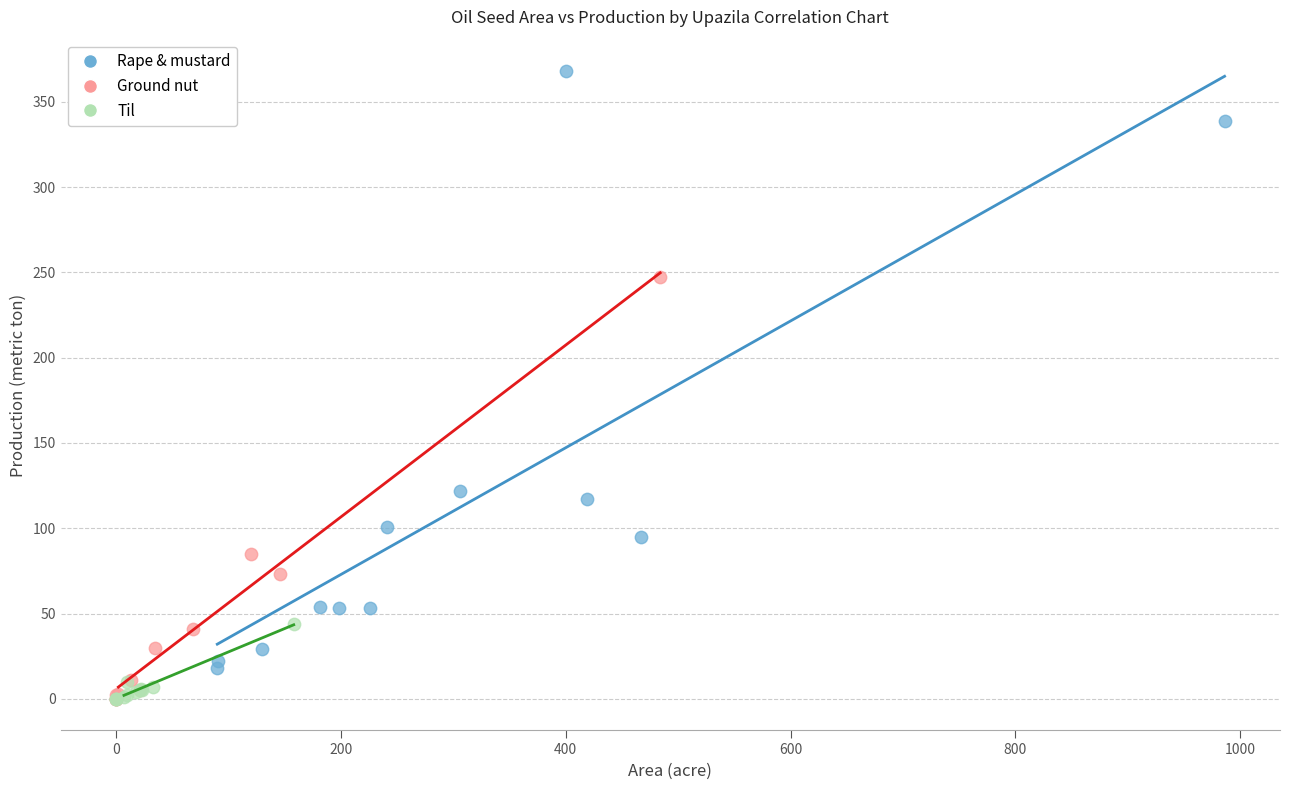

Which series has the widest spread of Y values?

Rape & mustard